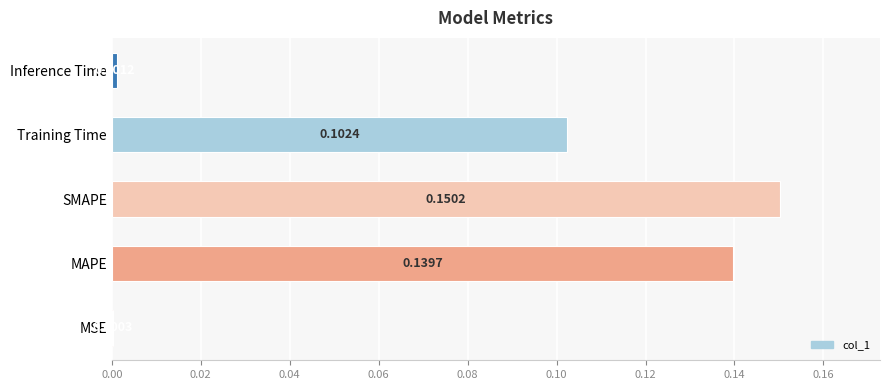

Does the chart contain stacked bars?

No